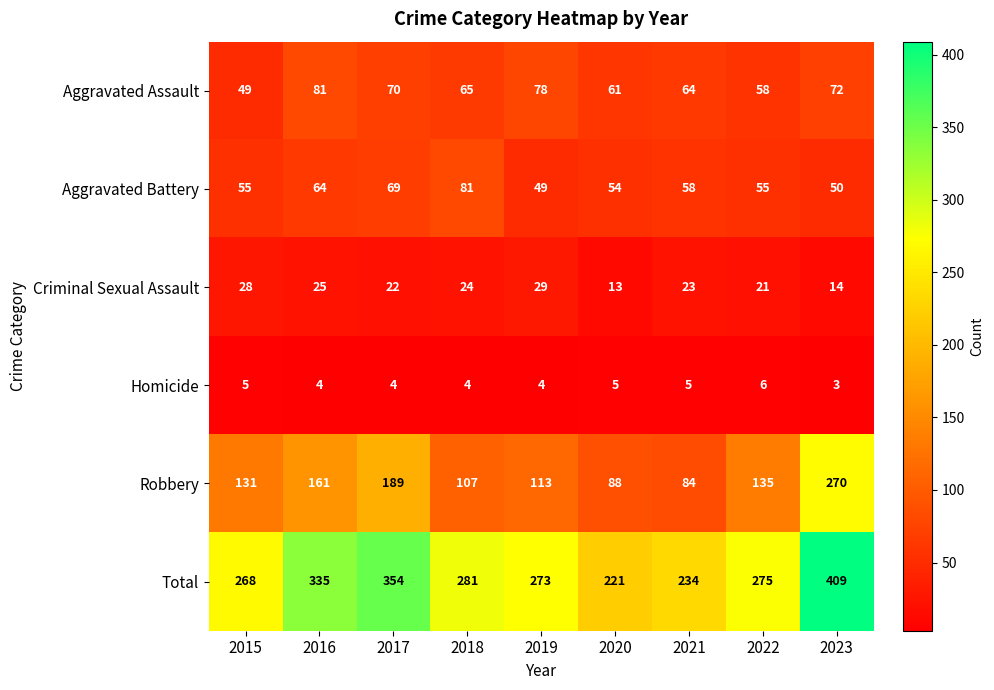

Is it true that Aggravated Battery equals 64 at 2016?

True